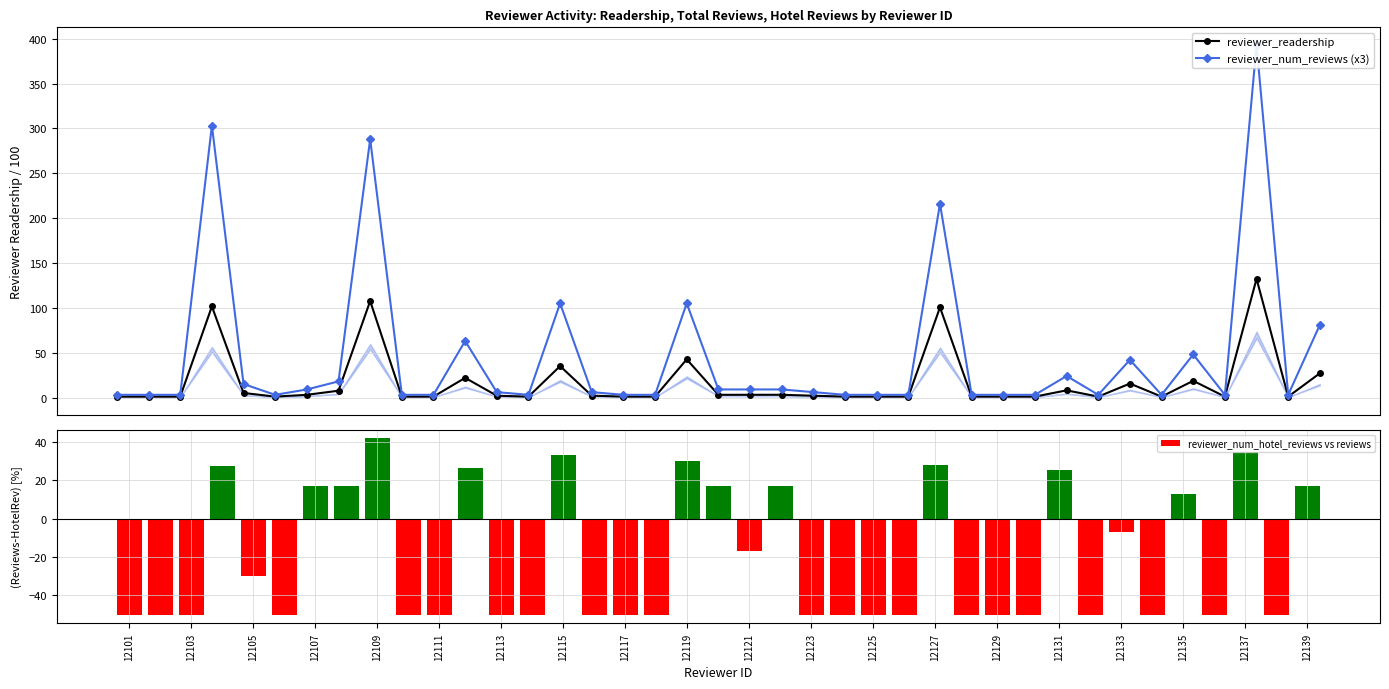

What is the sum of all reviewer_num_hotel_reviews vs reviews values?

-812.5